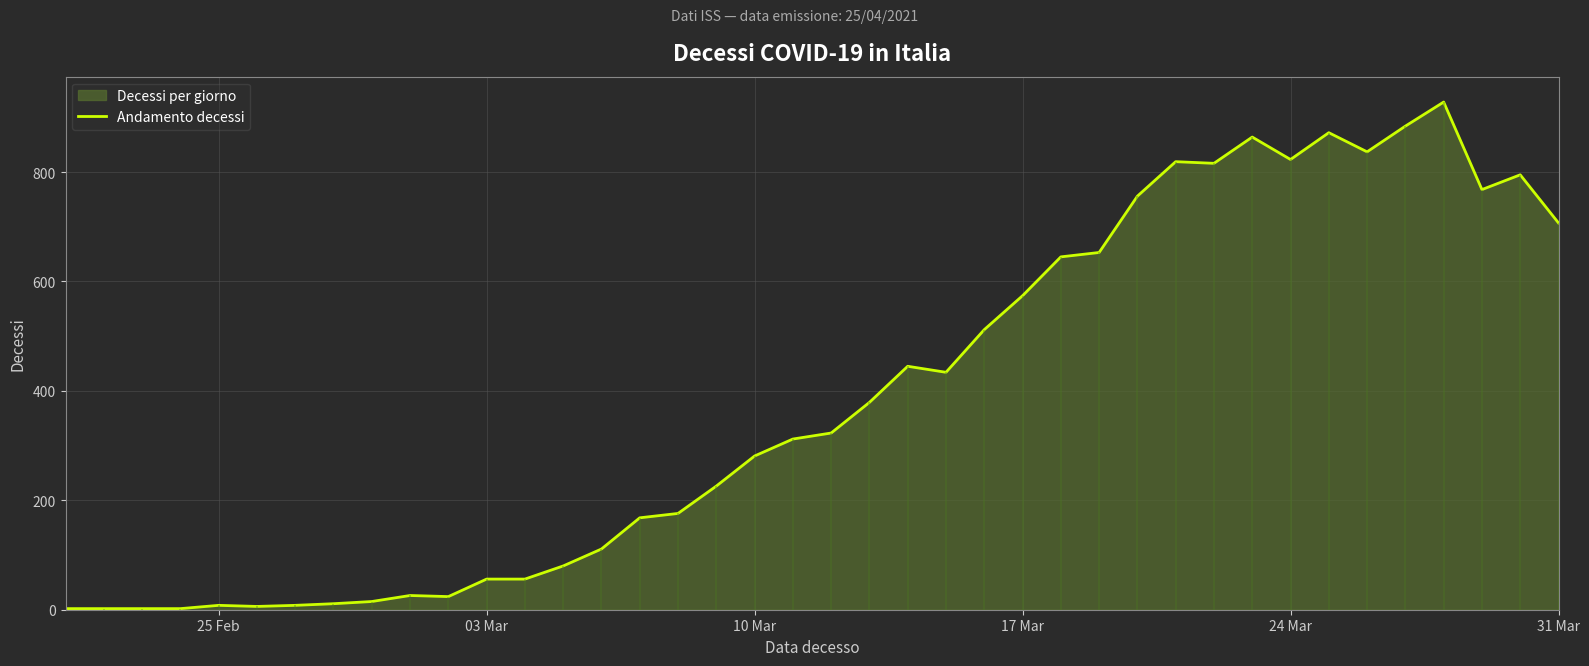

What is the sum of all values?

15406